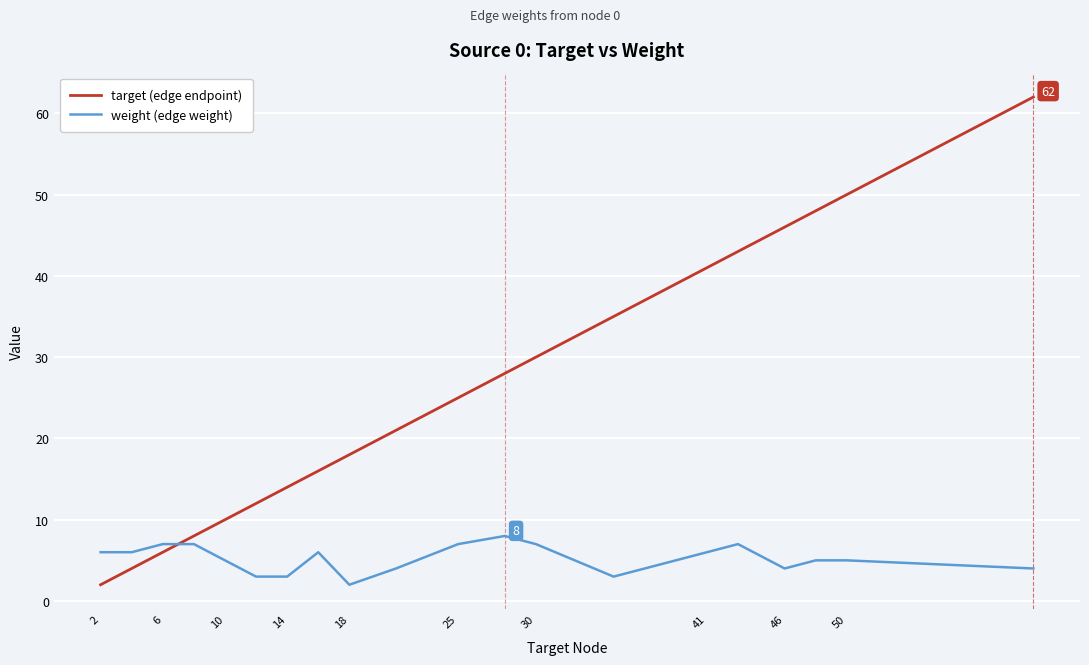

What is the difference between the maximum and minimum values in the weight (edge weight) series?

6